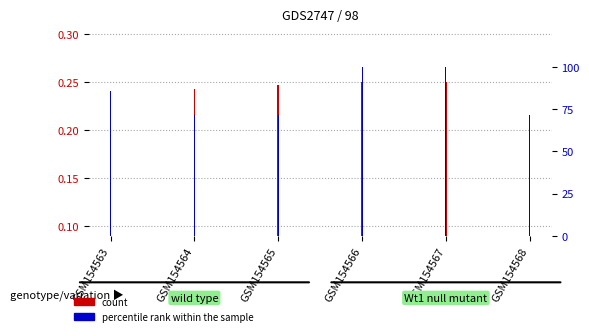

Which series has the largest total across all categories?

percentile rank within the sample